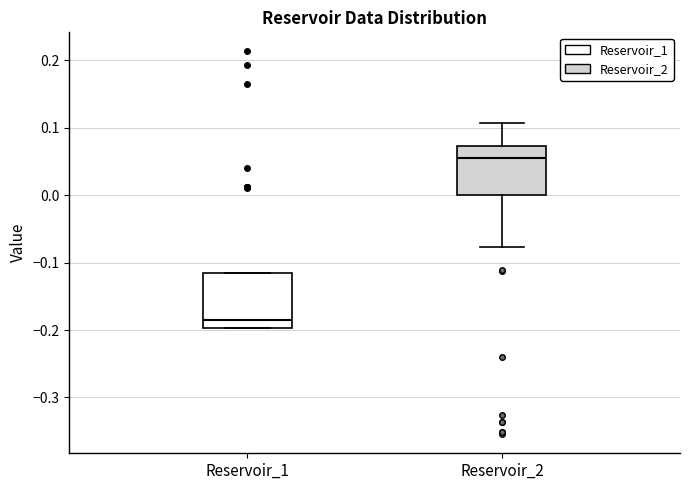

Reading left to right, read every box against the y-axis: the position of its median line, the range the box covers, and the ends of its whiskers. The values are not printed on the chart, so give them approximately, as read against the axis.

Reservoir_1: median -0.19, box -0.20 to -0.12, whiskers -0.20 to -0.12
Reservoir_2: median 0.06, box 0.00 to 0.07, whiskers -0.08 to 0.11